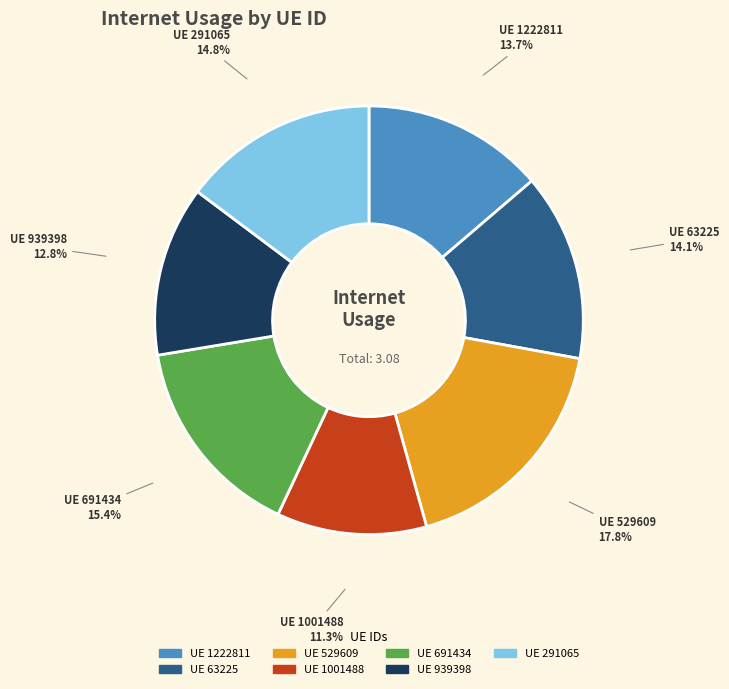

Is there a majority slice in this chart?

No